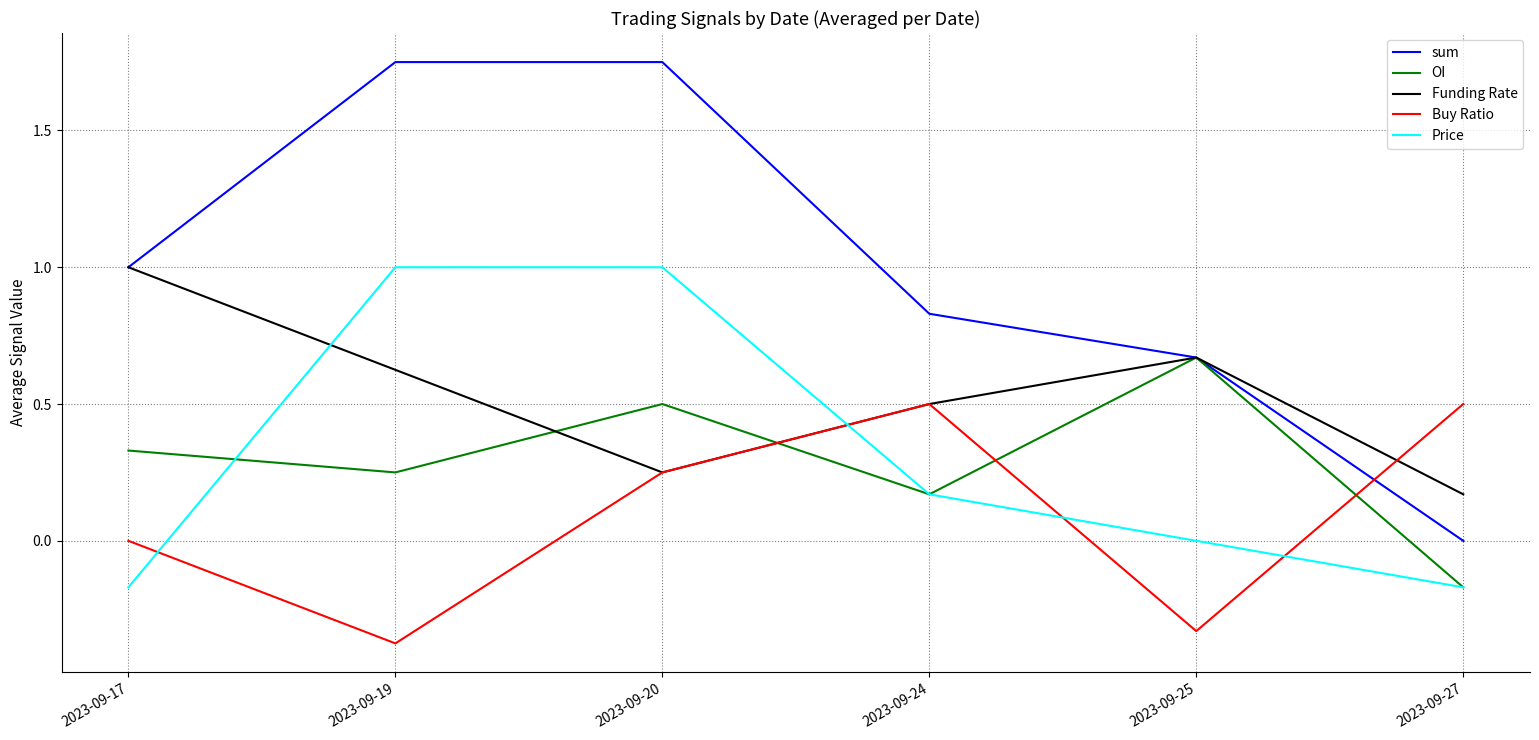

The Price series shows 1.0 at 2023-09-20. True or false?

True